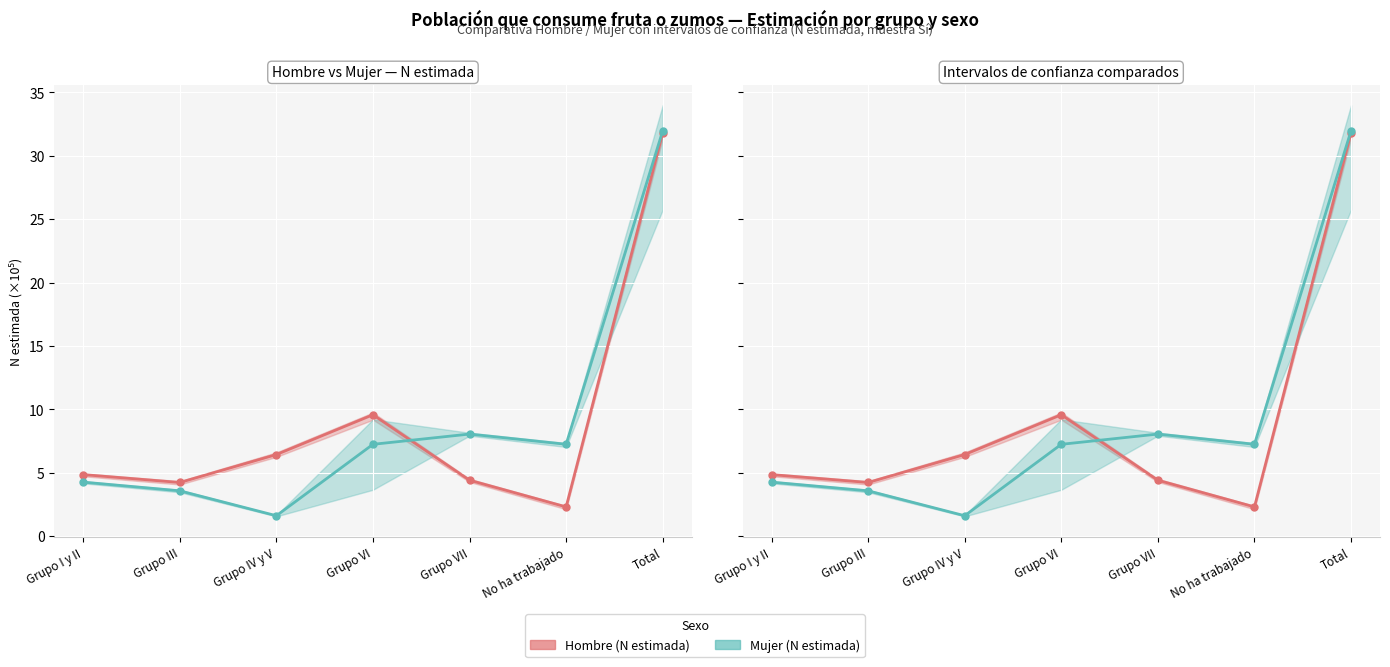

At which category is the sum across all series the highest?

Total